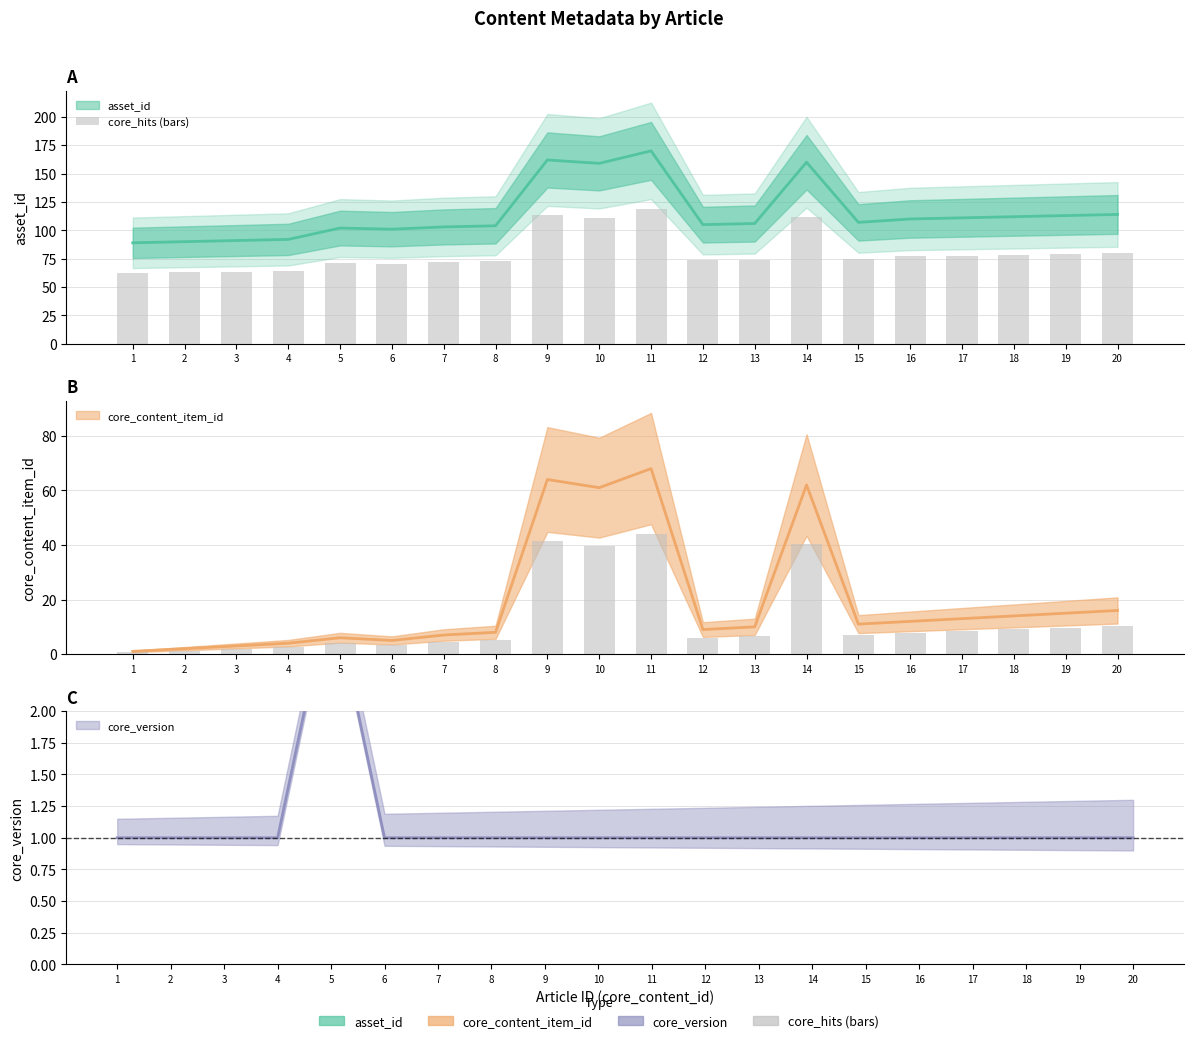

Reading right to left, transcribe all the data shown in this chart.

20=79.8	19=79.1	18=78.4	17=77.7	16=77.0	15=74.9	14=112.0	13=74.2	12=73.5	11=119.0	10=111.3	9=113.4	8=72.8	7=72.1	6=70.7	5=71.4	4=64.4	3=63.7	2=63.0	1=62.3